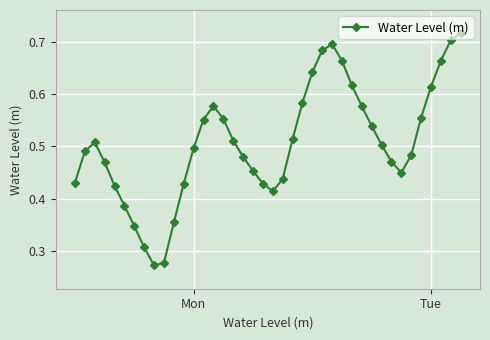

What is the sum of all values?

20.3